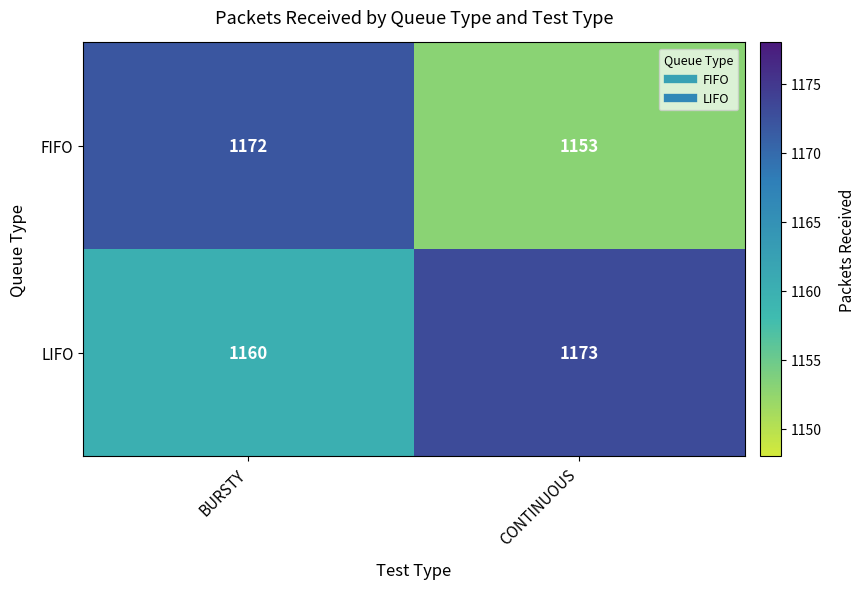

Reading right to left, extract all data points from this chart.

FIFO: CONTINUOUS=1153	BURSTY=1172
LIFO: CONTINUOUS=1173	BURSTY=1160